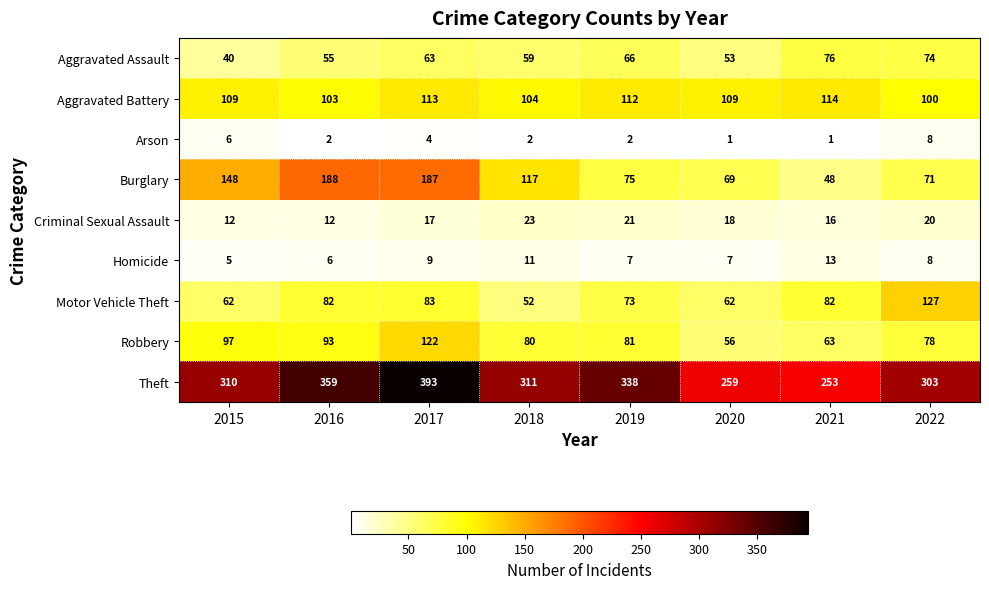

How many data points does each series have?

8